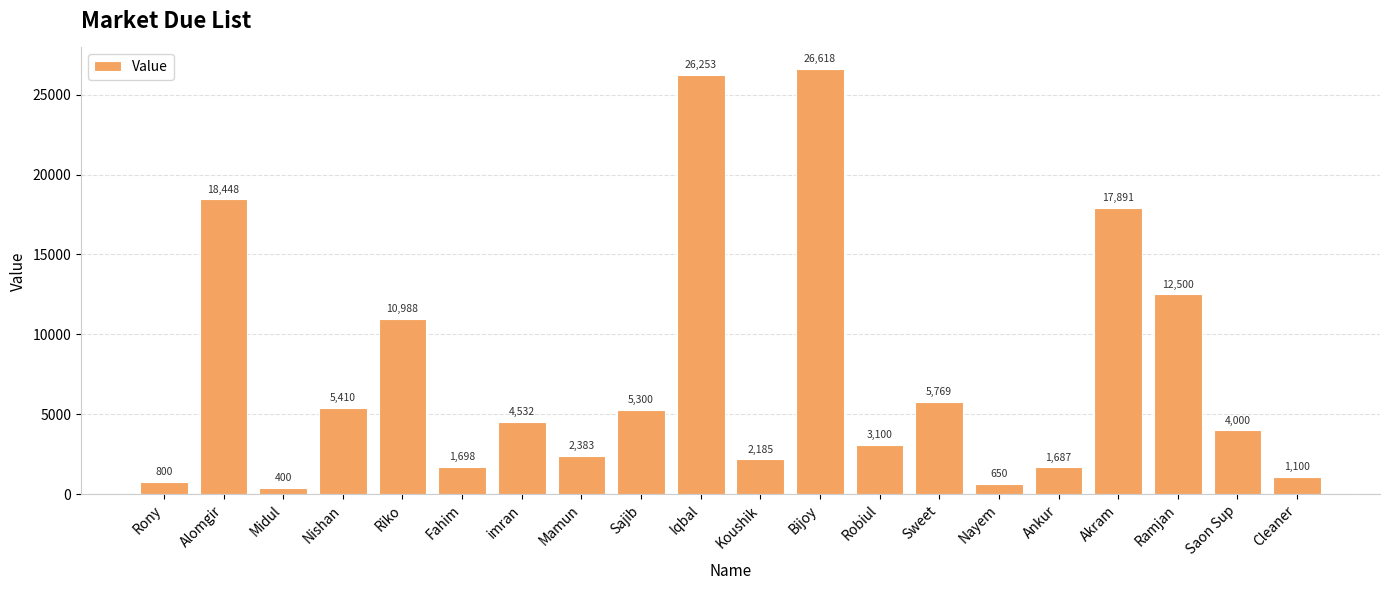

At which label does the data first exceed 4532?

Alomgir